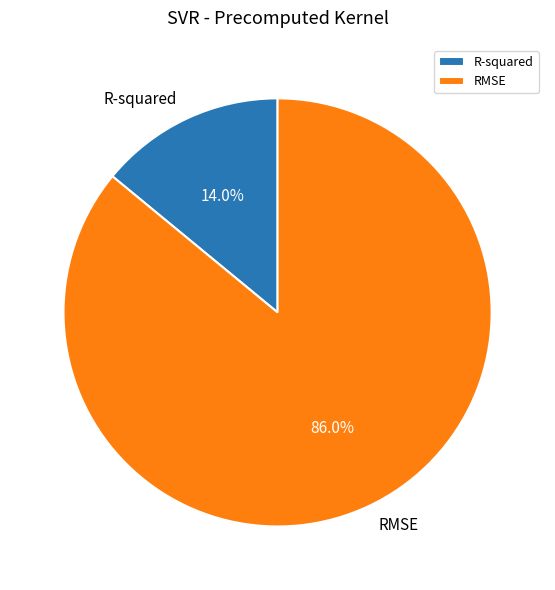

Which slice is the largest?

RMSE